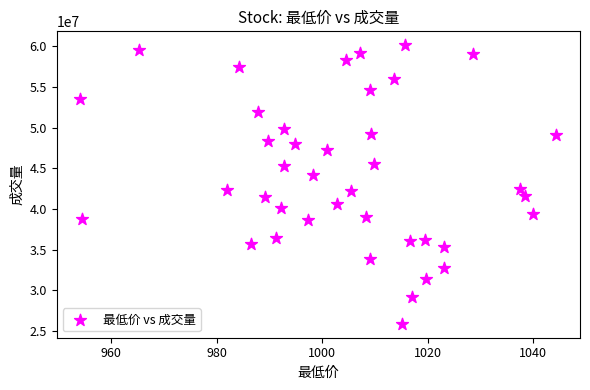

What is the range of Y values (max minus min)?

34250810